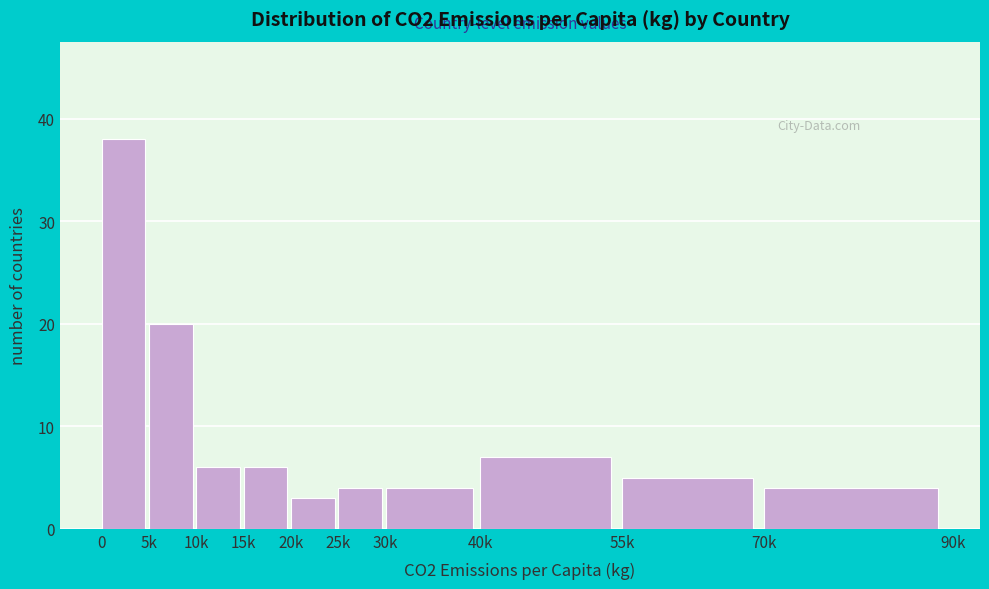

Reading left to right, list all the values displayed in this chart.

38	20	6	6	3	4	4	7	5	4